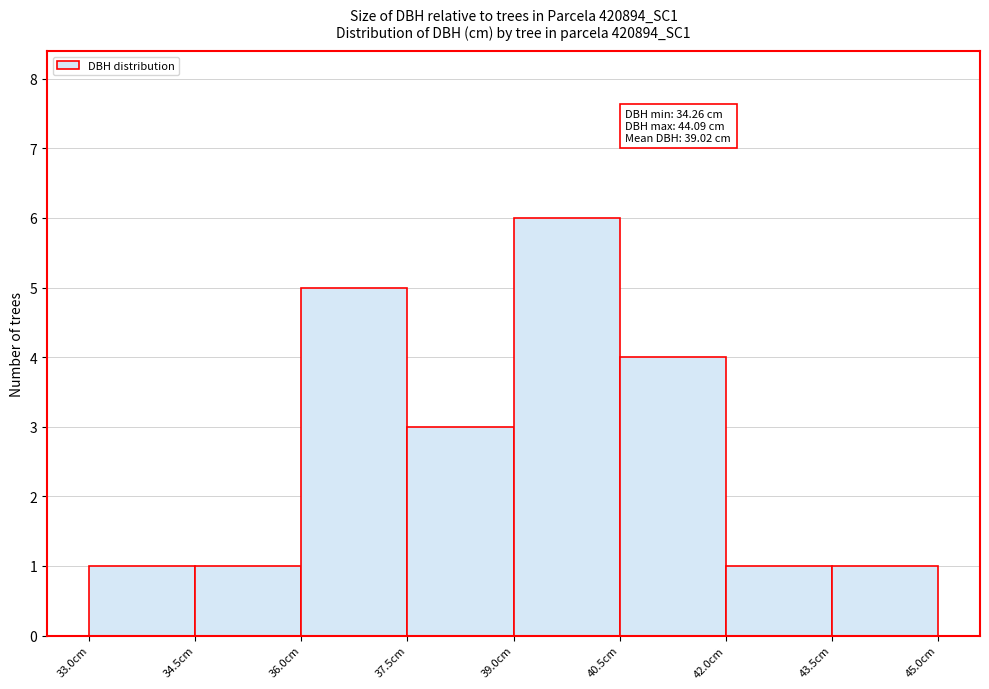

Which range on the x-axis has the tallest bar?

39.0 to 40.5